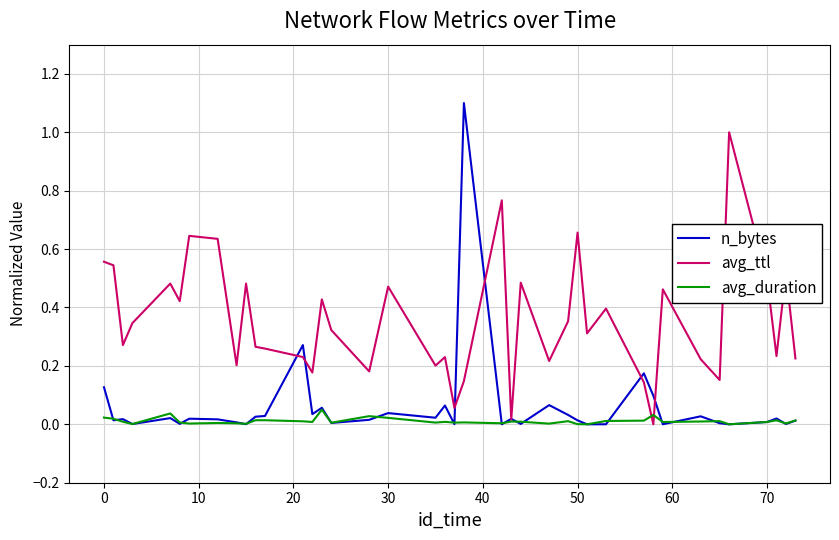

What is the maximum value shown in the chart?

1.1